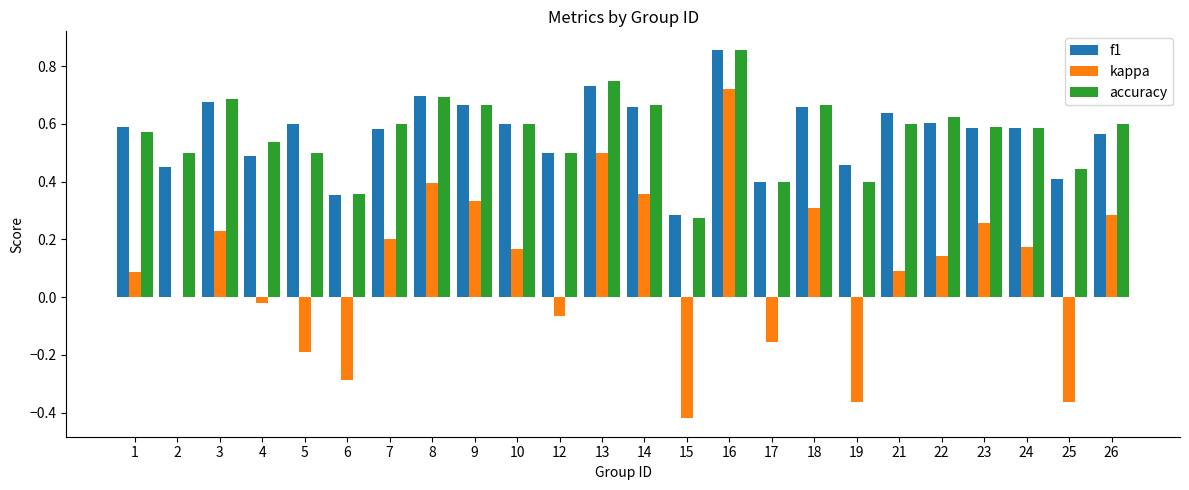

Is the value of kappa at 23 greater than the value of f1 at 26?

No